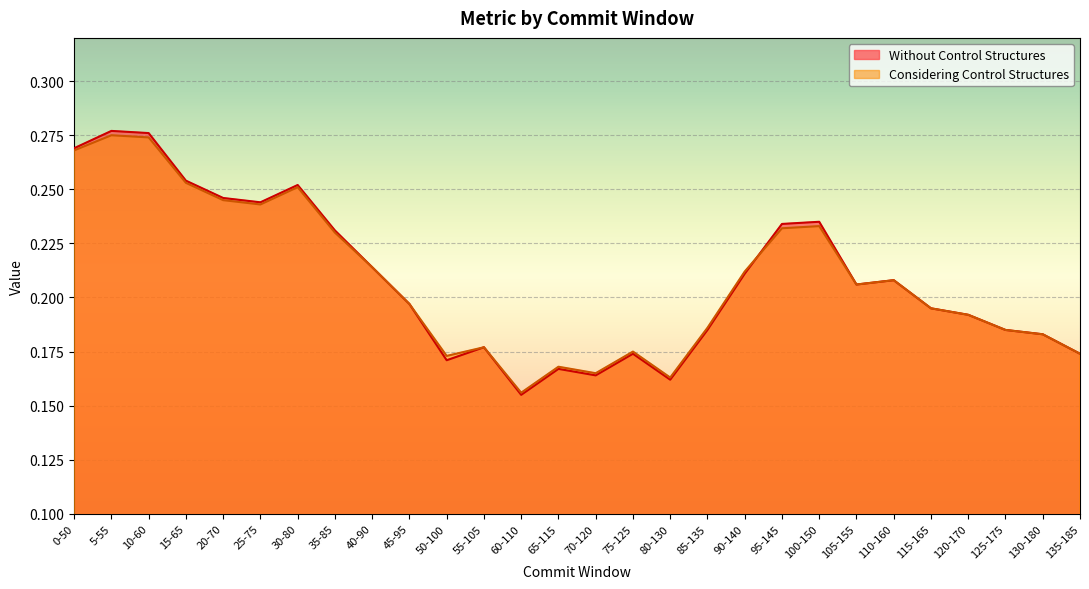

List the series in order of their peak value, highest first.

Without Control Structures, Considering Control Structures